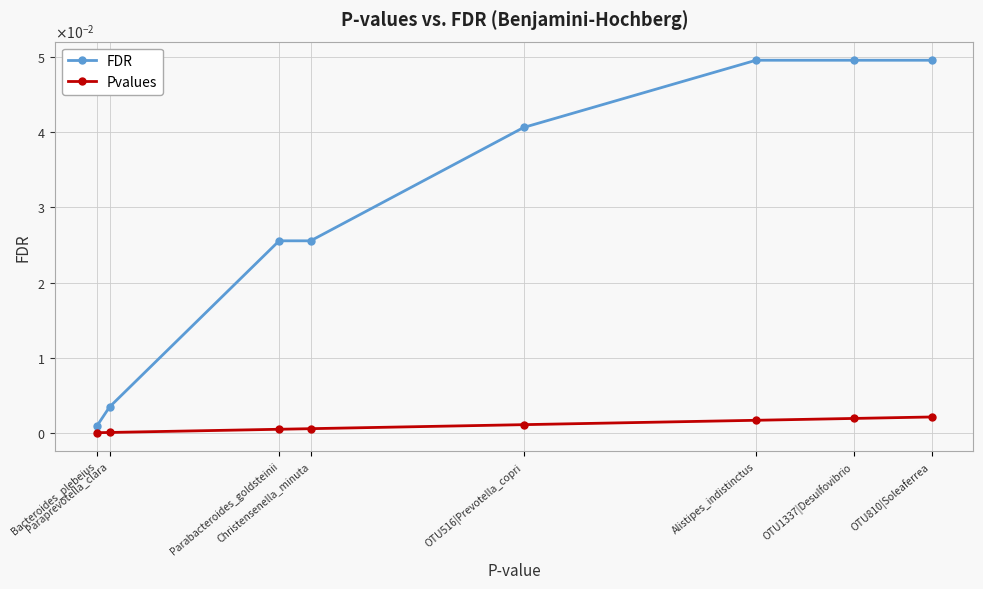

At how many categories does at least one series exceed 0?

8